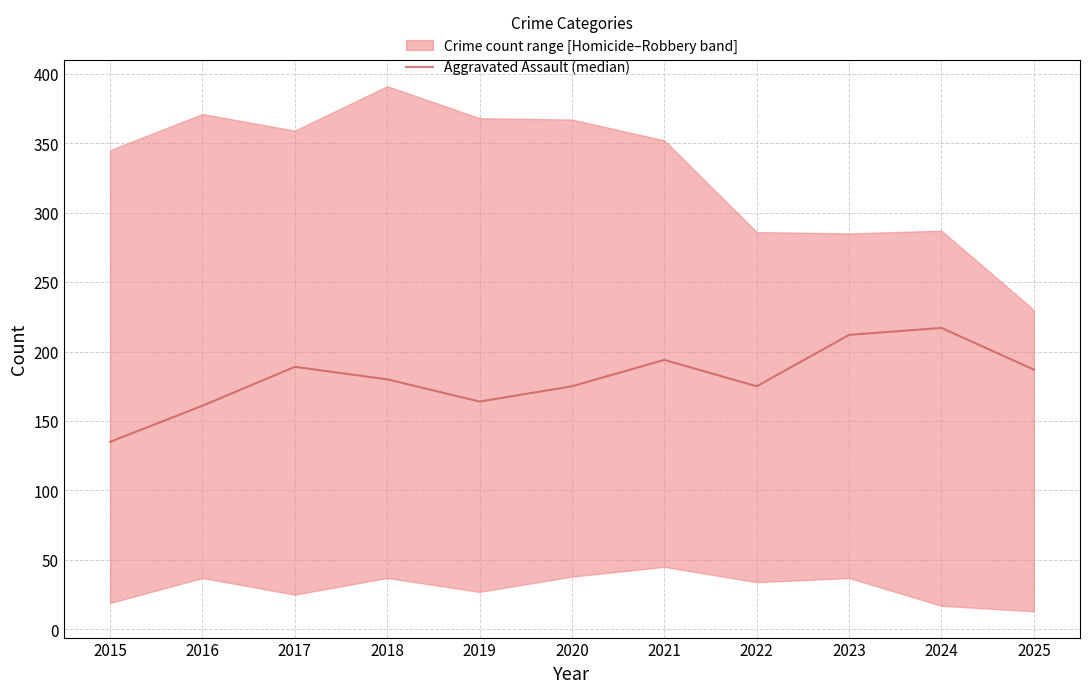

What is the value of the 5th point from the left?

164